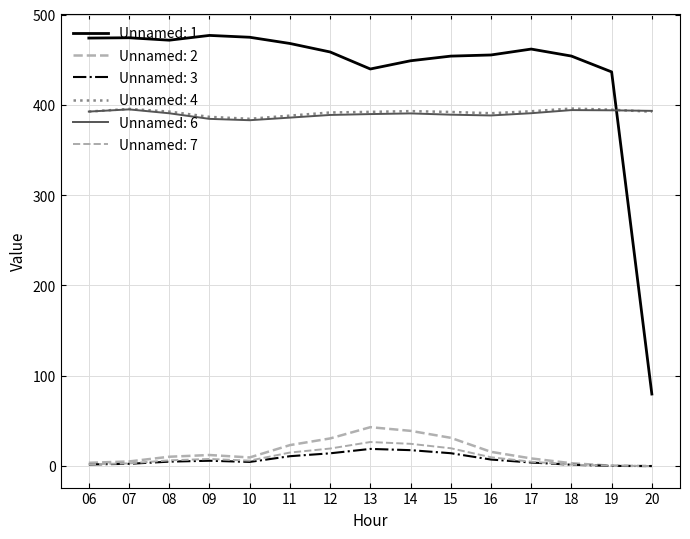

True or false: Unnamed: 2 and Unnamed: 4 intersect in this chart.

False